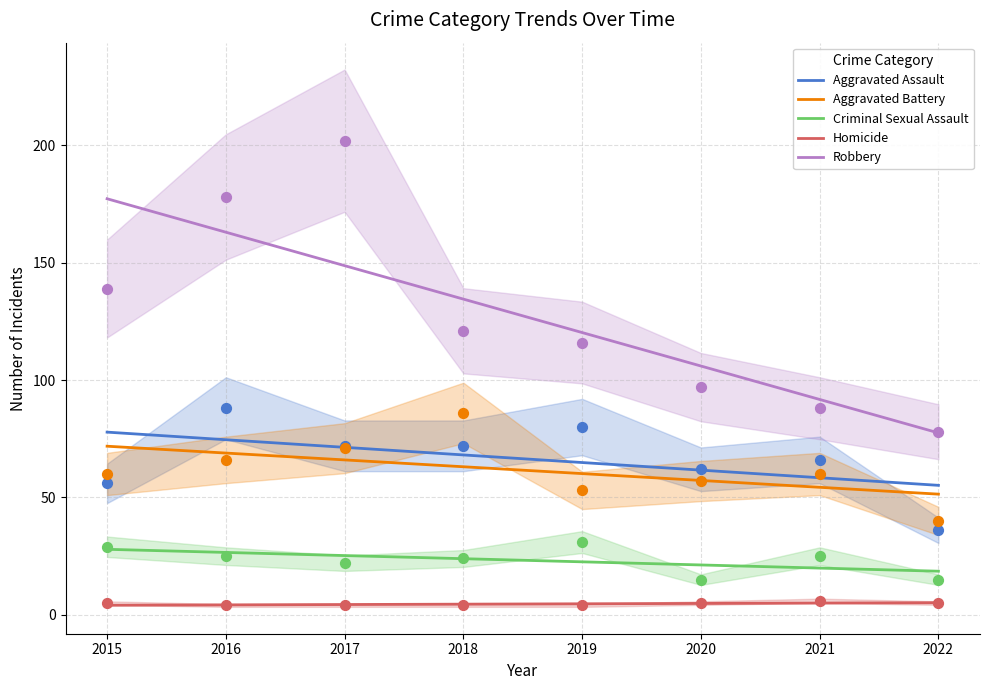

At how many categories does at least one series exceed 99?

5